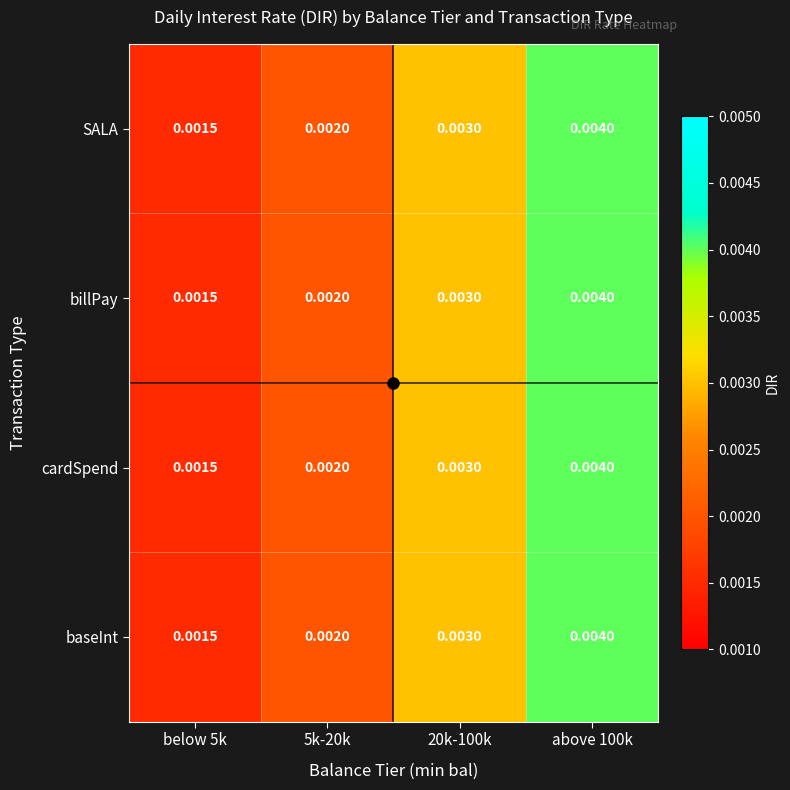

Is the value of SALA at 5k-20k greater than the value of baseInt at above 100k?

No